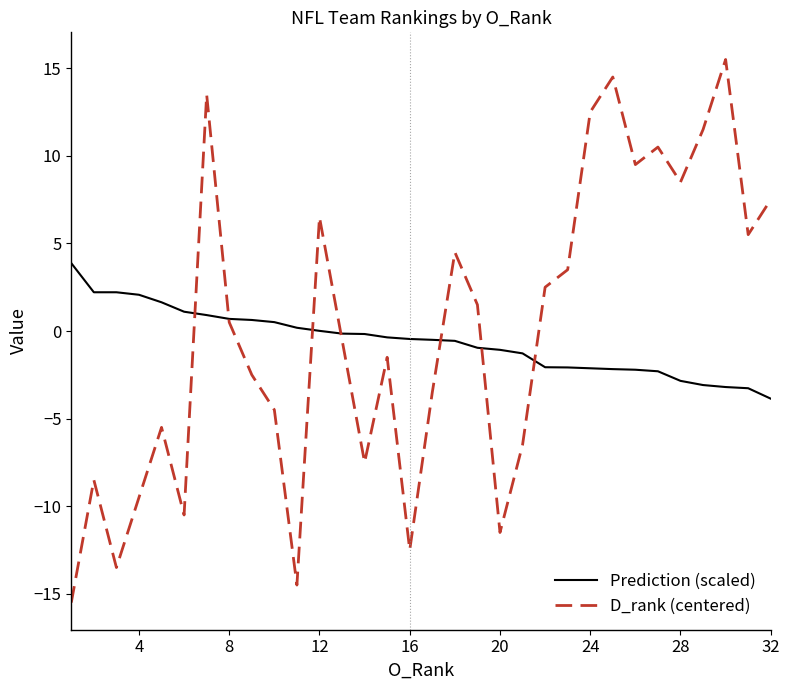

Which series has the largest range (max minus min)?

D_rank (centered)